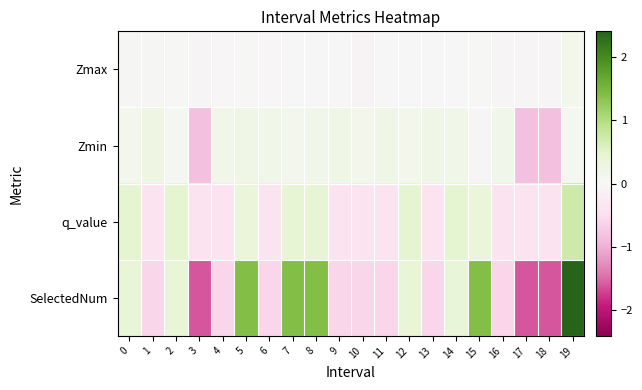

How many categories are shown in the chart?

20